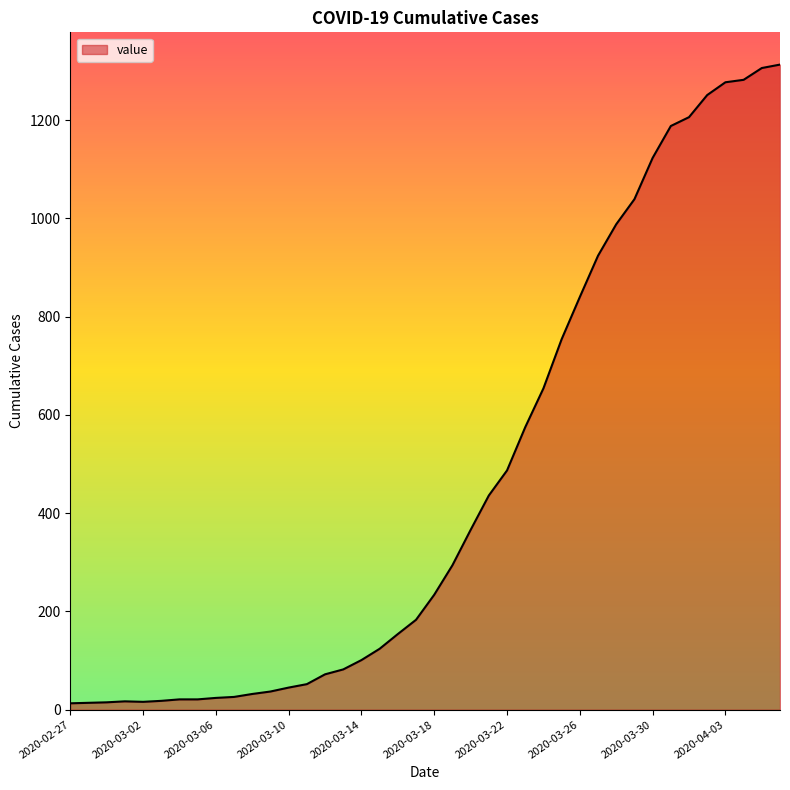

What is the maximum value shown in the chart?

1313